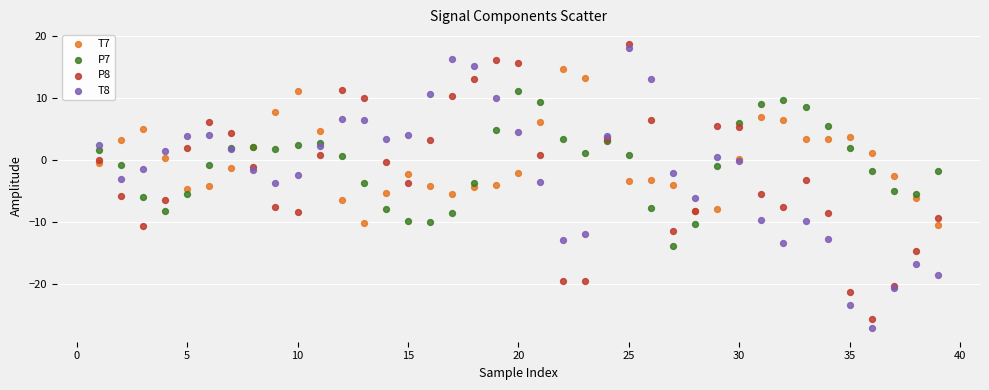

What are all the series names shown in the legend?

T7, P7, P8, T8